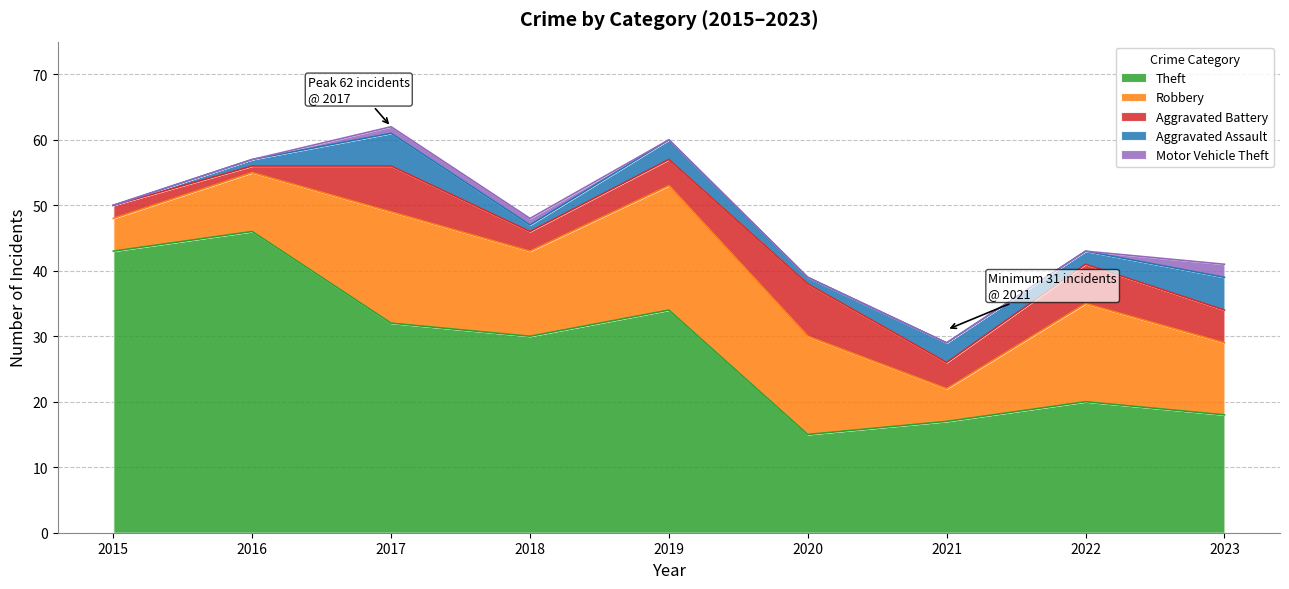

Count the number of data series in this chart.

5